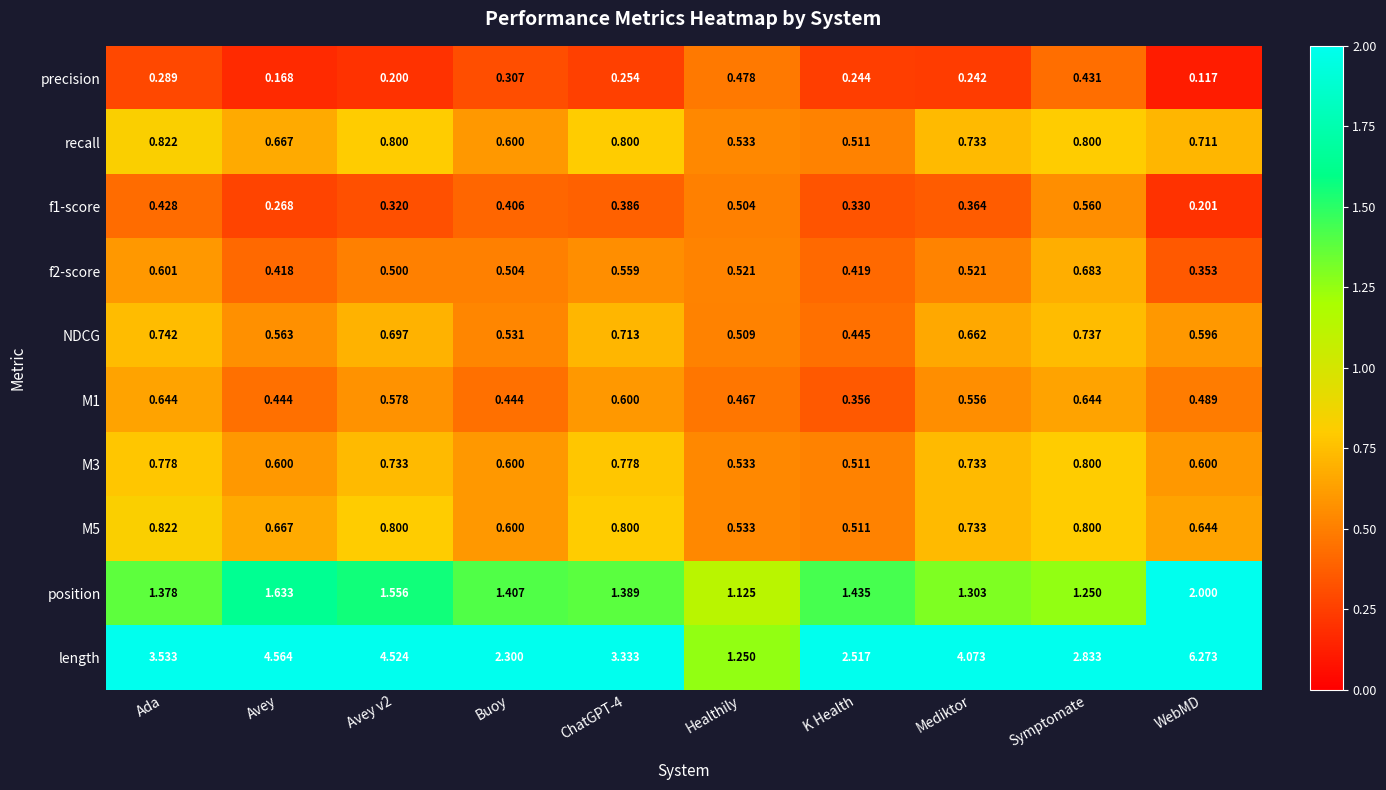

At which category is the sum across all series the highest?

WebMD